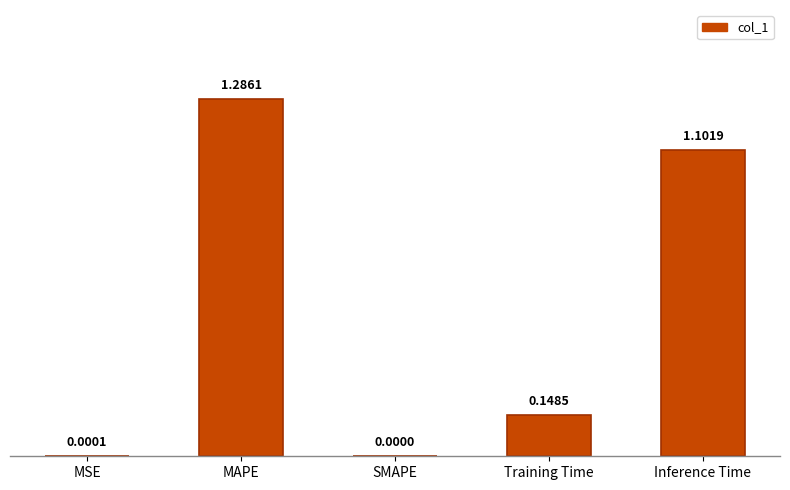

What is the sum of all values?

2.5